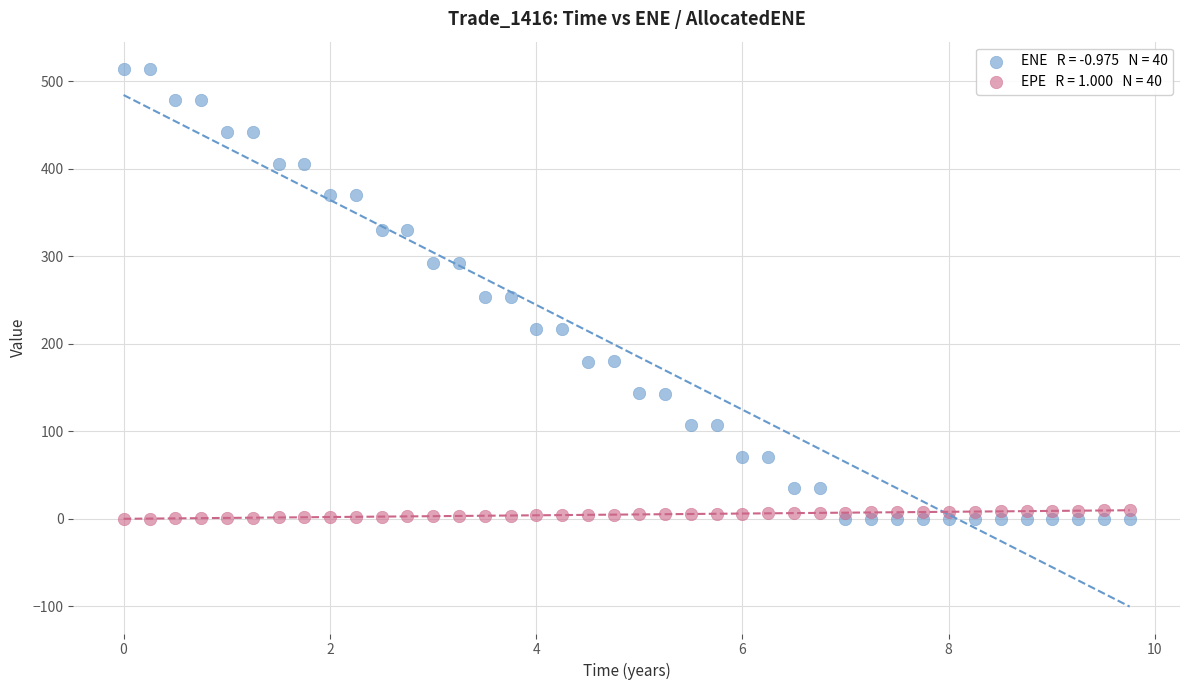

Across all data points, what is the range of Y values (max minus min)?

514.3